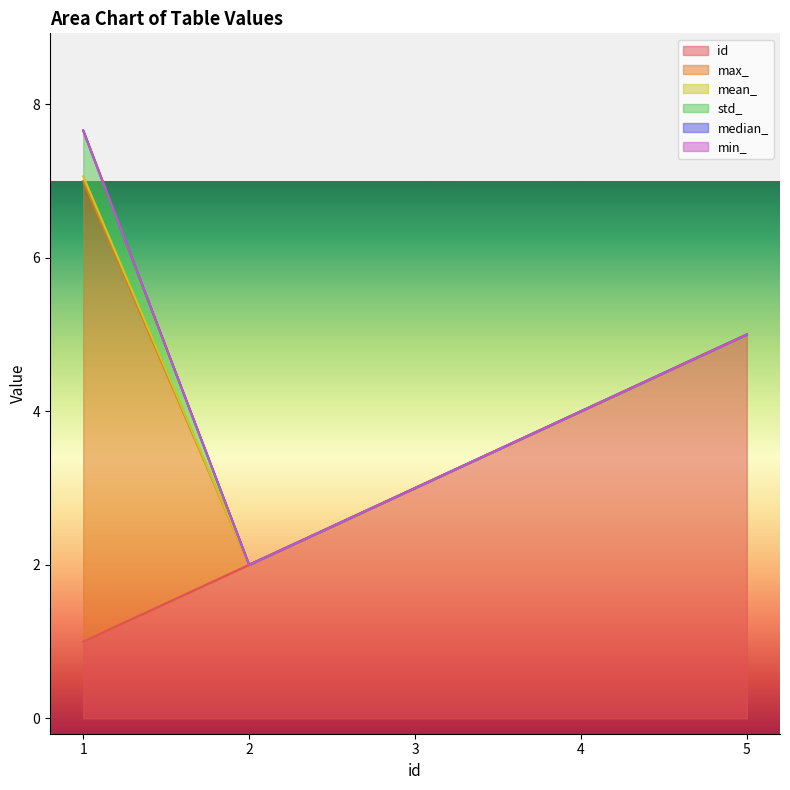

Reading right to left, transcribe all the data shown in this chart.

id: 5=5.0	4=4.0	3=3.0	2=2.0	1=1.0
max_: 5=0.0	4=0.0	3=0.0	2=0.0	1=6.0
mean_: 5=0.0	4=0.0	3=0.0	2=0.0	1=0.1
std_: 5=0.0	4=0.0	3=0.0	2=0.0	1=0.6
median_: 5=0.0	4=0.0	3=0.0	2=0.0	1=0.0
min_: 5=0.0	4=0.0	3=0.0	2=0.0	1=0.0